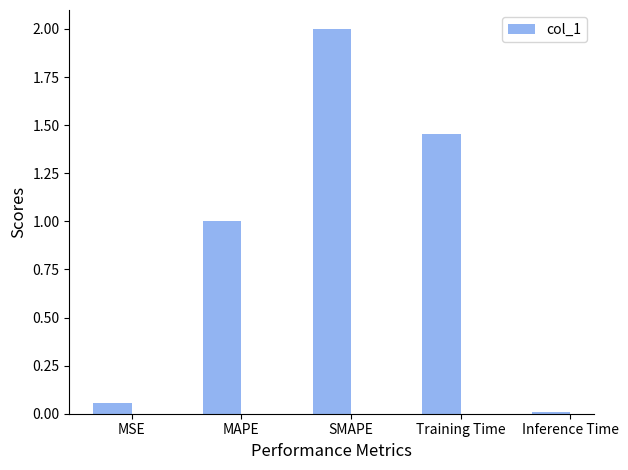

Which label corresponds to the largest value in the chart?

SMAPE